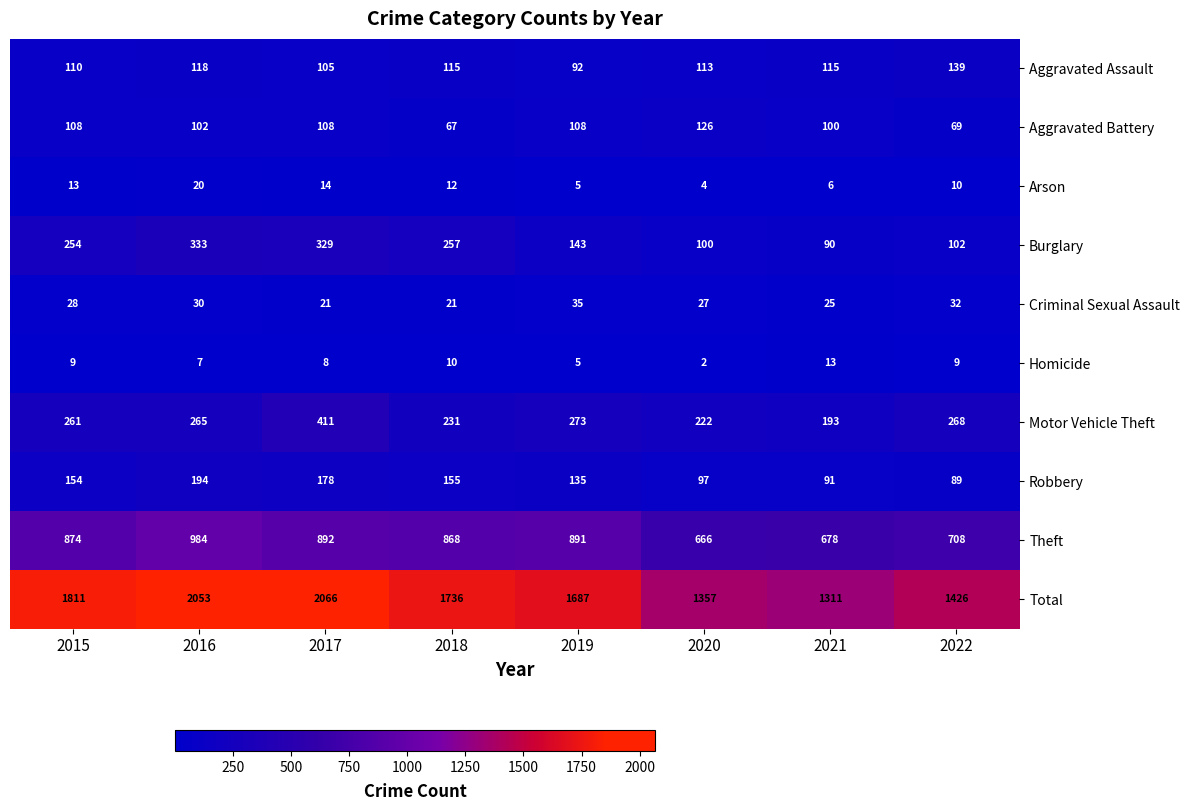

What is the difference between the maximum and minimum values in the Aggravated Battery series?

59